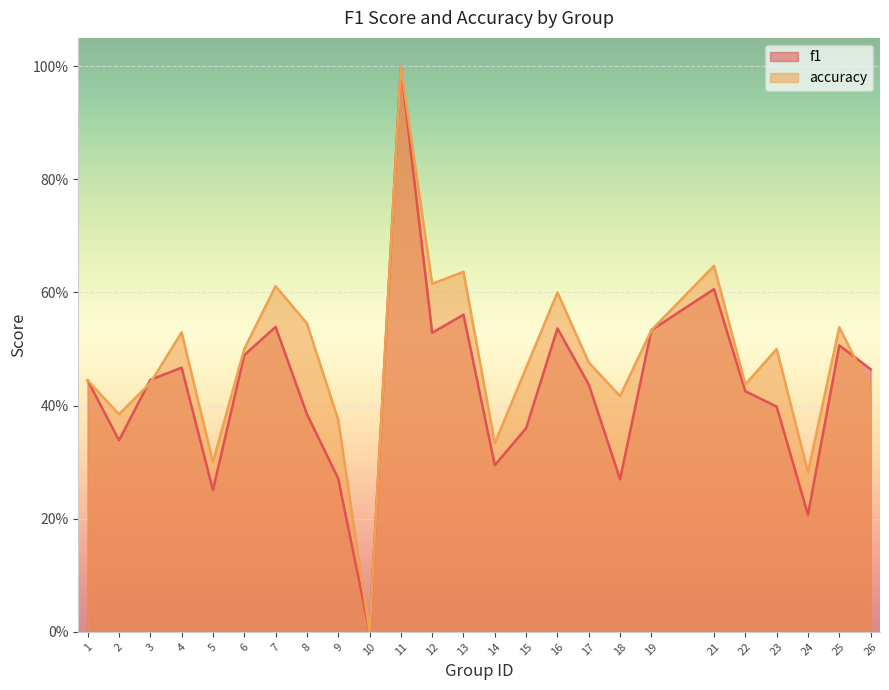

What is the difference between the maximum and minimum values in the accuracy series?

1.0